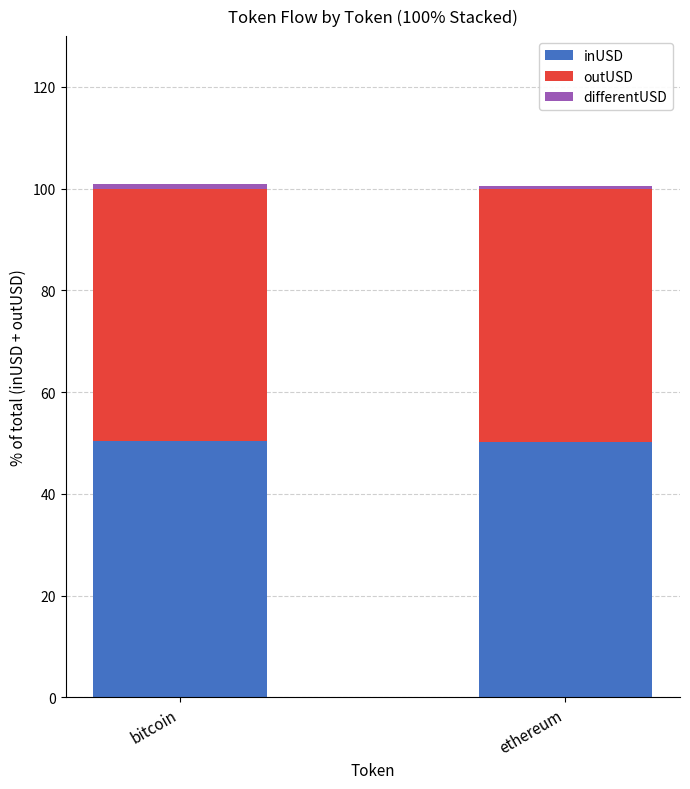

How many bars are there in total?

2